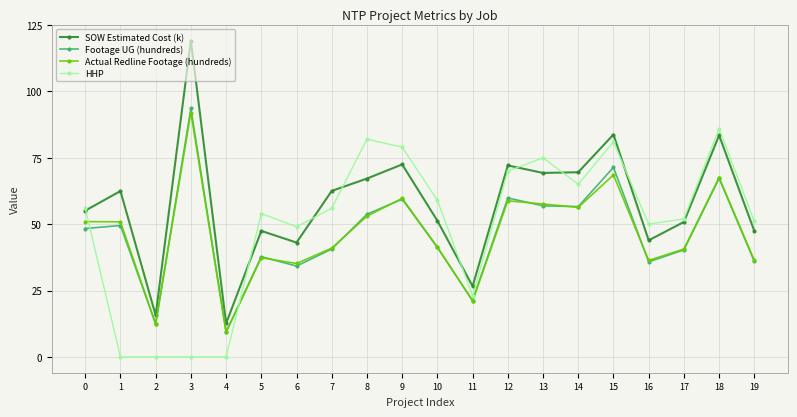

After their last crossing, which series has the higher values: HHP or Footage UG (hundreds)?

HHP